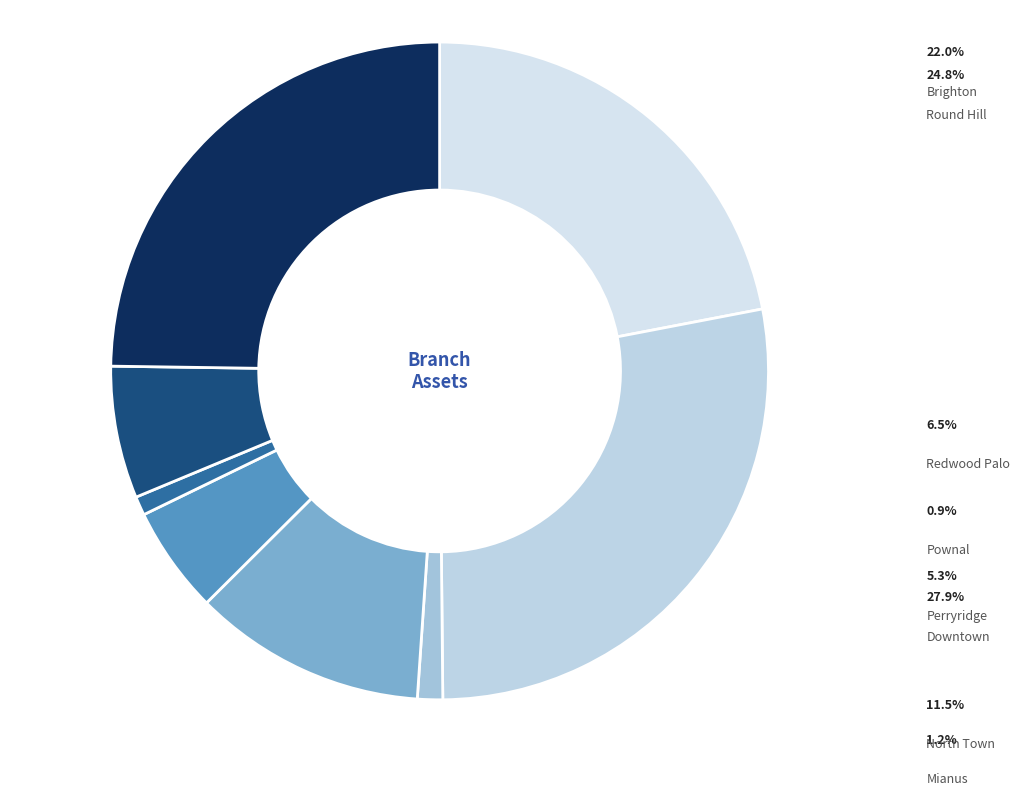

Is the sum of Perryridge and Pownal greater than half?

No